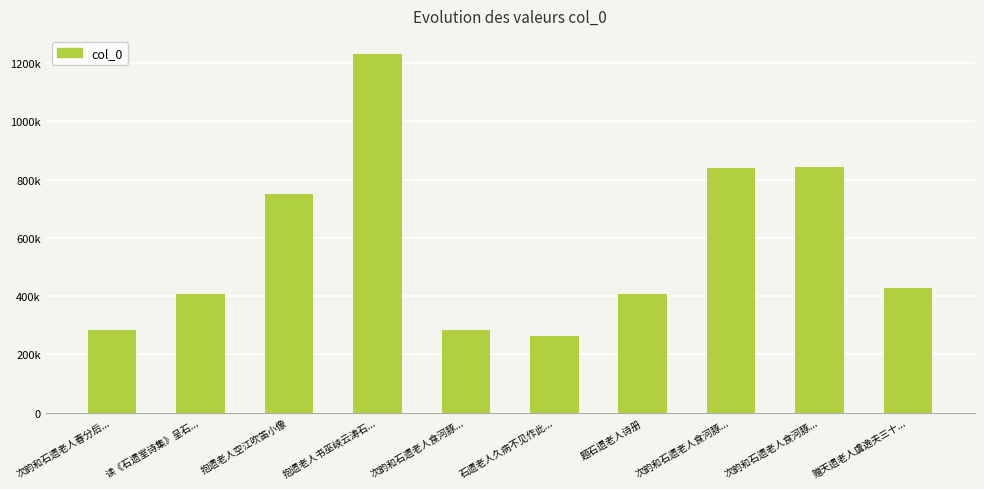

What is the change in value from 读《石遗室诗集》呈石... to 次韵和石遗老人食河豚...?

-123107